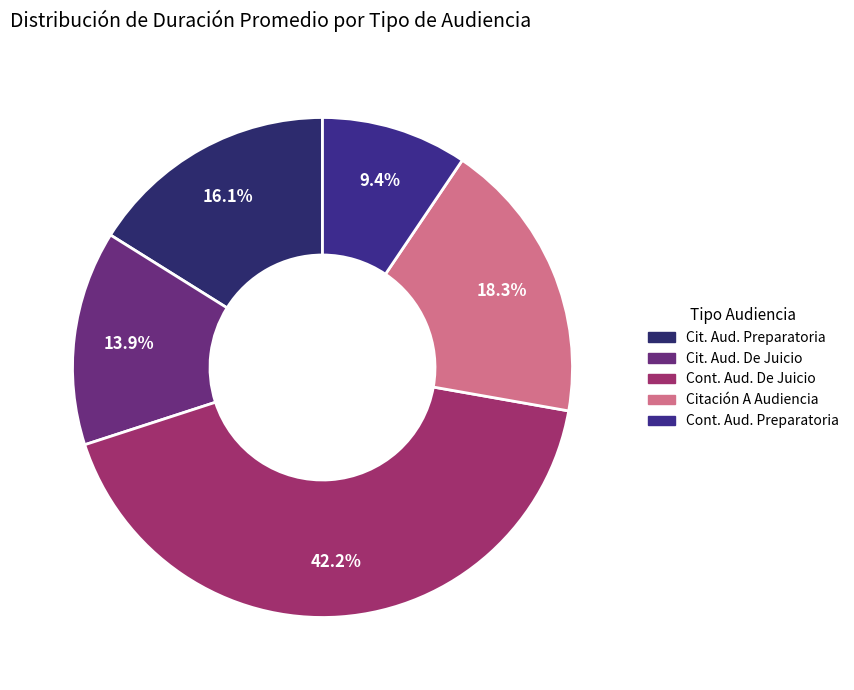

Count the number of slices in the pie.

5